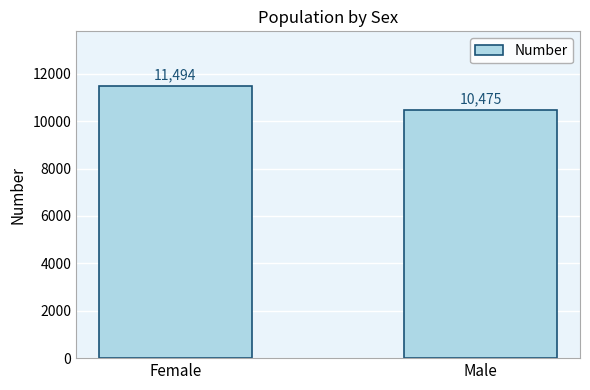

Reading left to right, what are all the values shown in this chart?

11494	10475